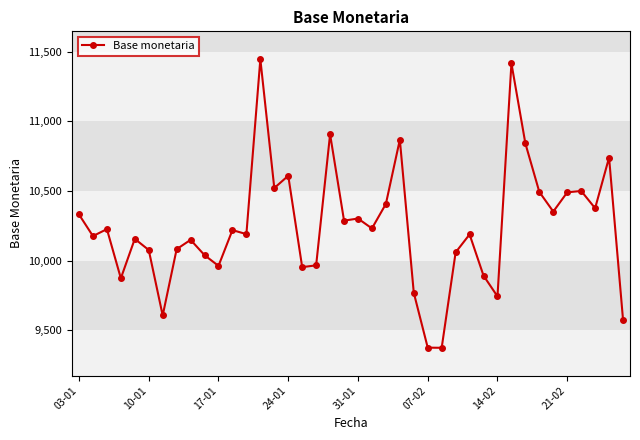

How many lines are shown in the chart?

1